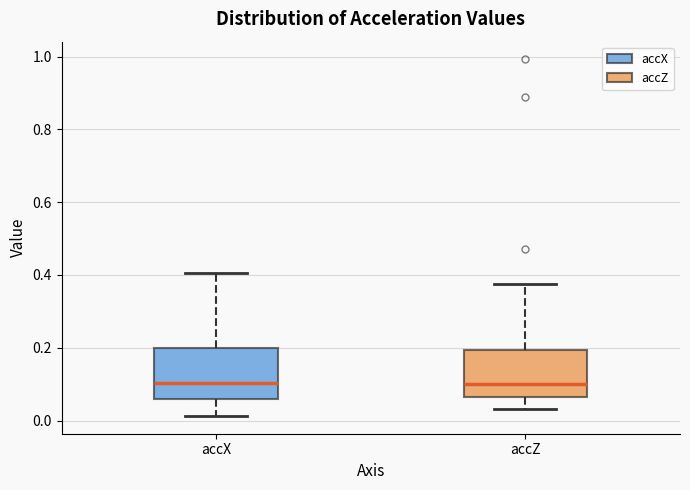

Where does the lower whisker of the box for accX end on the y-axis? The values are not printed on the chart, so give them approximately, as read against the axis.

0.02